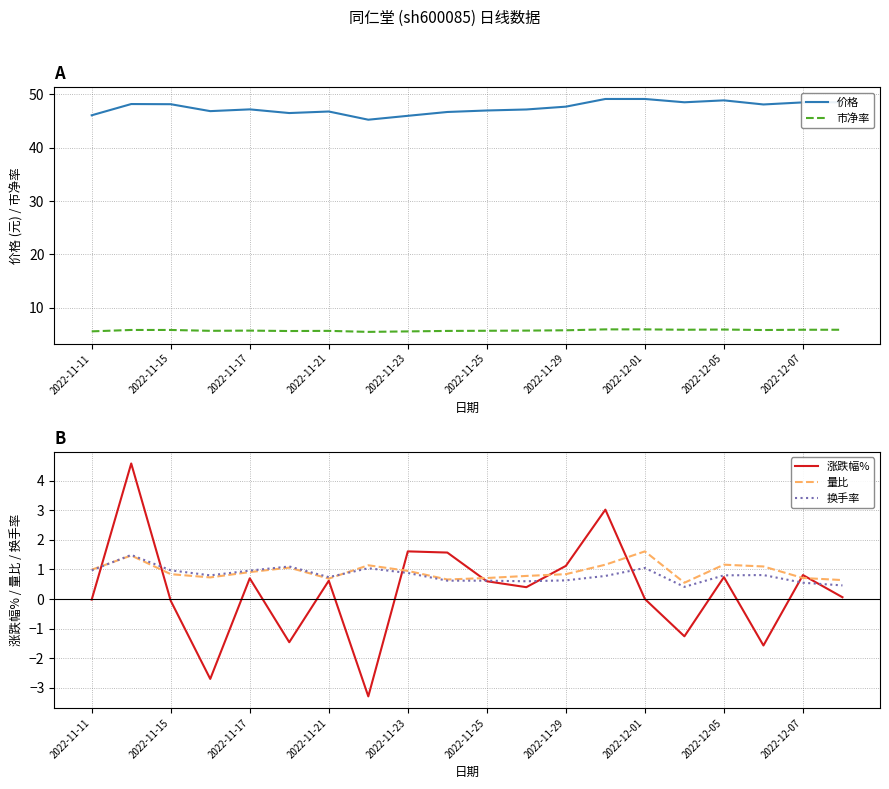

Reading right to left, extract all data points from this chart.

价格: 48.5	48.5	48.1	48.9	48.5	49.1	49.1	47.7	47.2	47.0	46.7	46.0	45.3	46.8	46.5	47.2	46.9	48.2	48.2	46.1
市净率: 5.8	5.8	5.8	5.9	5.8	5.9	5.9	5.8	5.7	5.7	5.6	5.5	5.5	5.6	5.6	5.7	5.7	5.8	5.8	5.5
涨跌幅%: 0.1	0.8	-1.6	0.7	-1.3	0.0	3.0	1.1	0.4	0.6	1.6	1.6	-3.3	0.6	-1.5	0.7	-2.7	-0.1	4.6	-0.0
量比: 0.6	0.7	1.1	1.2	0.6	1.6	1.2	0.8	0.8	0.7	0.7	0.9	1.1	0.7	1.1	0.9	0.7	0.8	1.5	1.0
换手率: 0.5	0.6	0.8	0.8	0.4	1.1	0.8	0.6	0.6	0.6	0.6	0.9	1.0	0.7	1.1	1.0	0.8	1.0	1.5	1.0